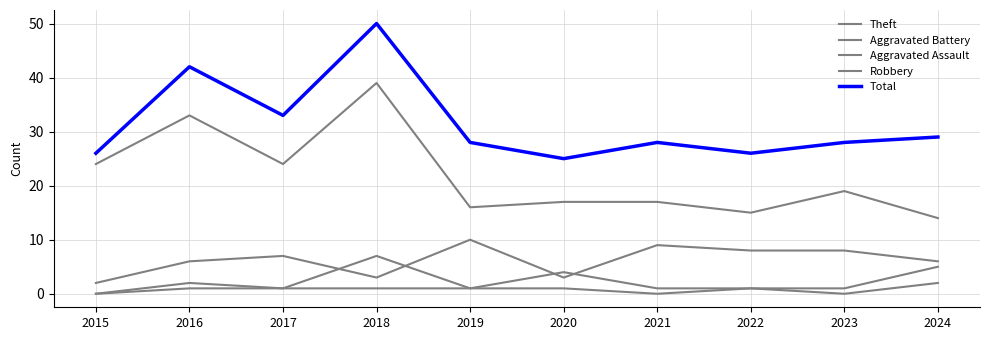

How many values in the Robbery series are below 7?

5